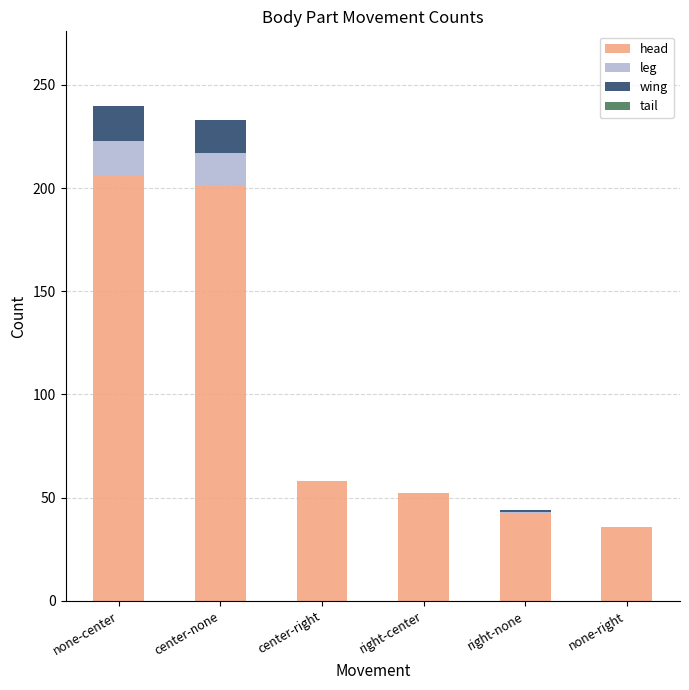

The head series shows 58 at center-right. True or false?

True